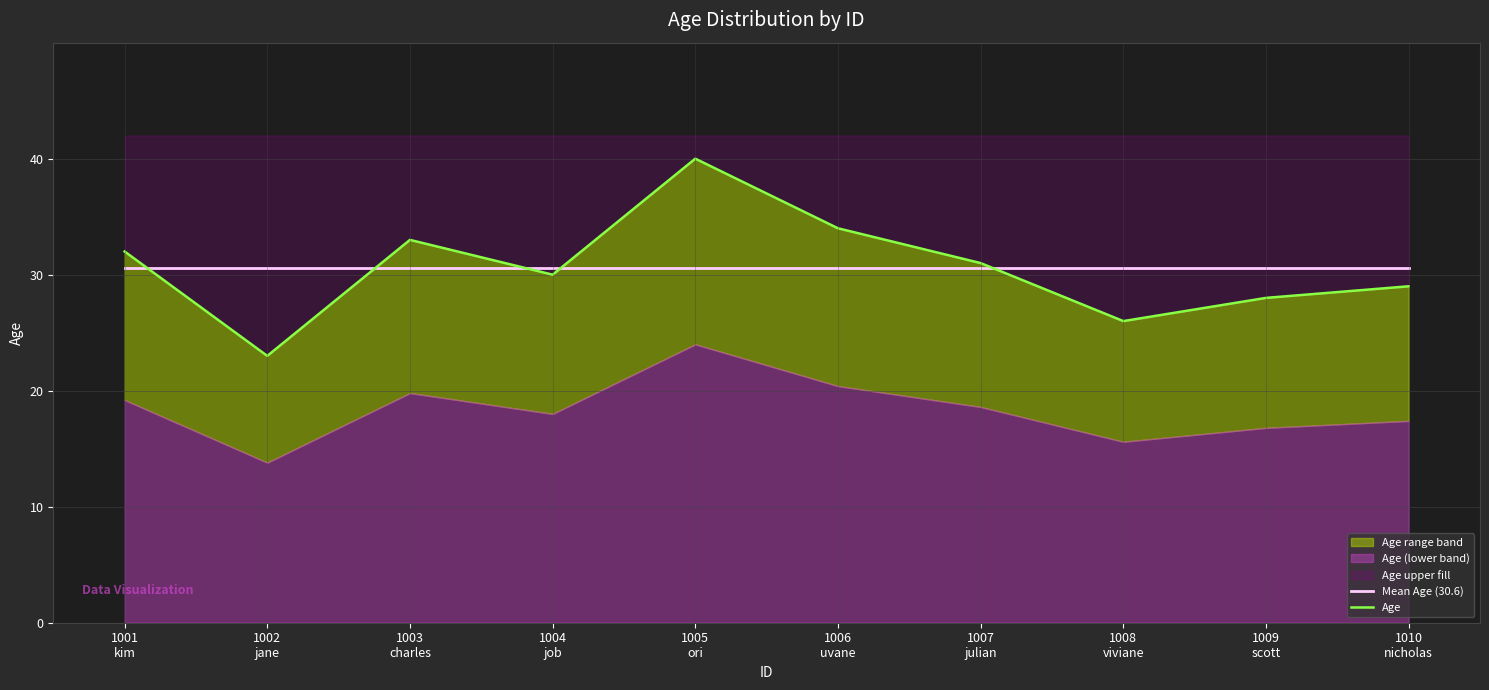

What is the label of the 8th point from the left?

1008
viviane